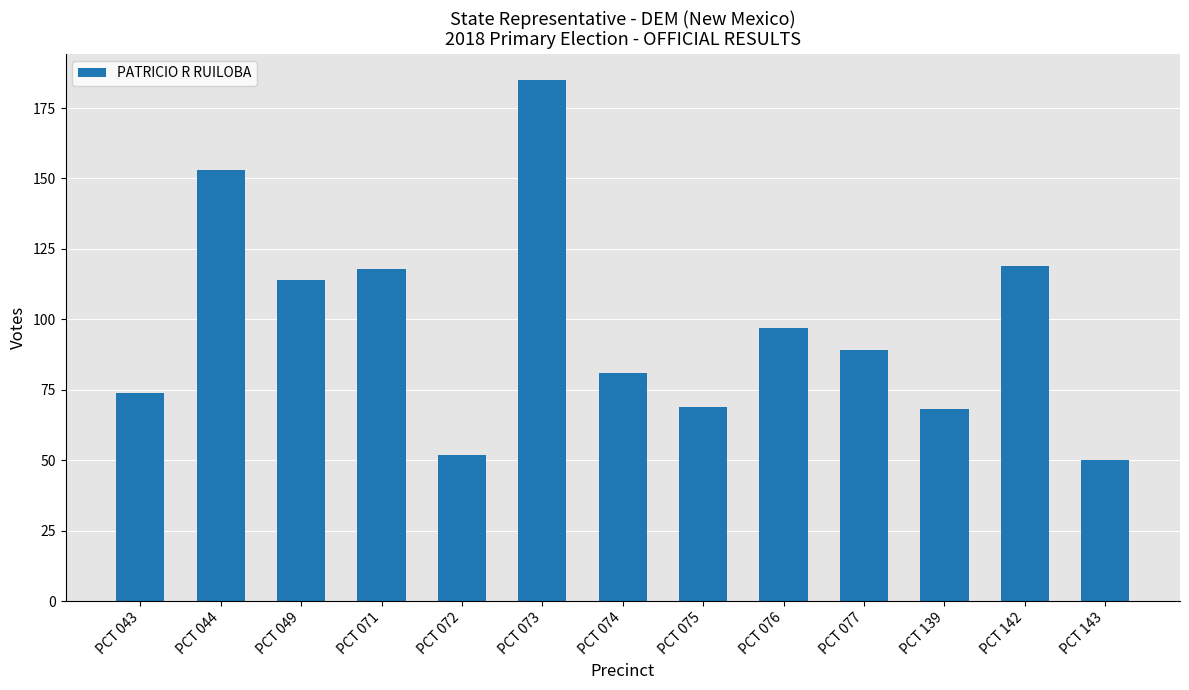

What is the minimum value shown in the chart?

50